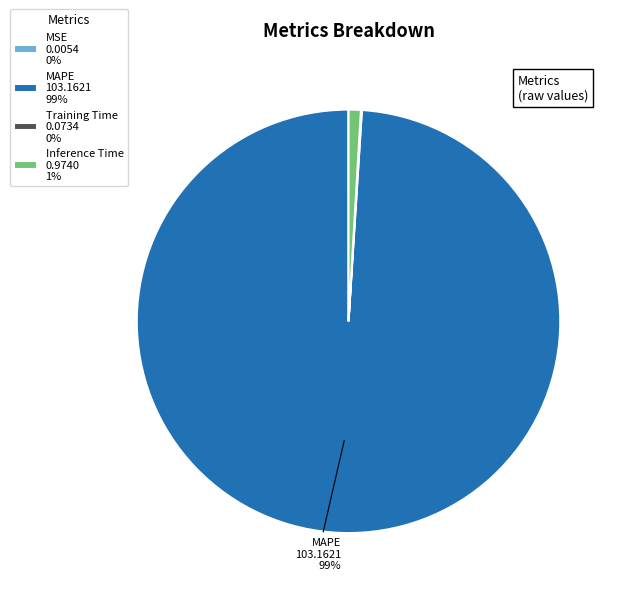

Is there a majority slice in this chart?

Yes